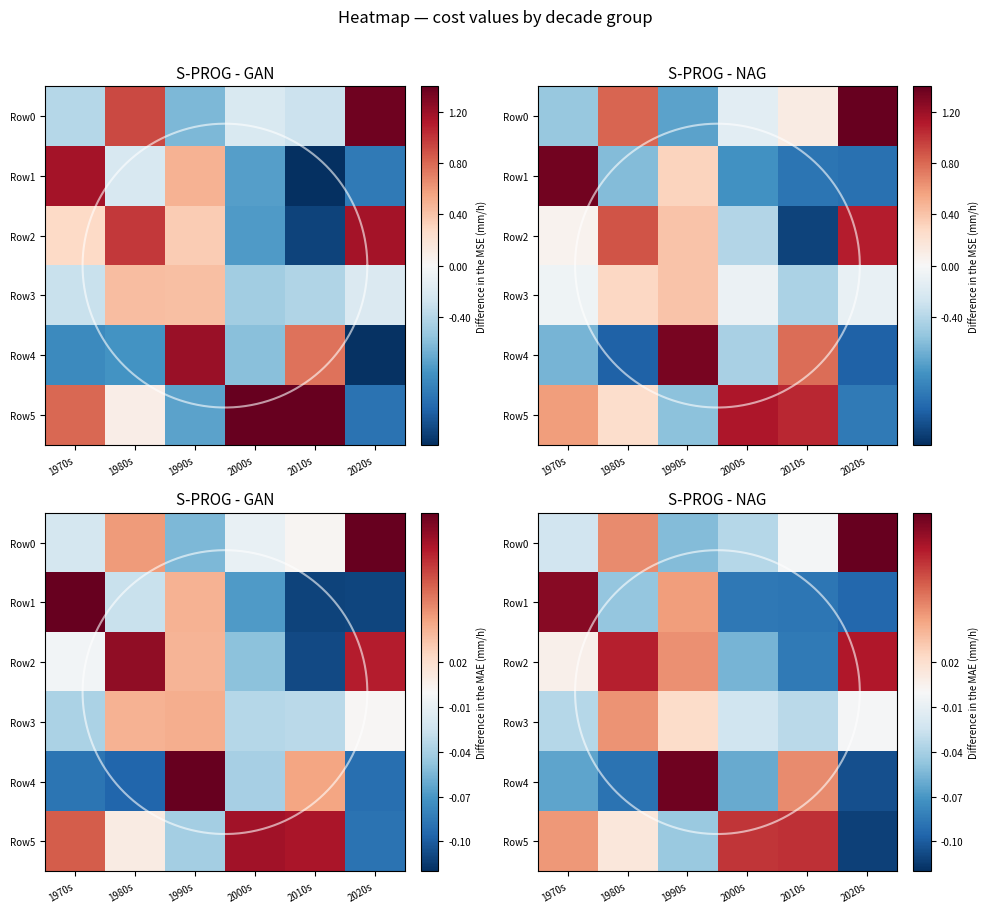

Is the value of Row3 at 2010s greater than the value of Row4 at 2000s?

Yes